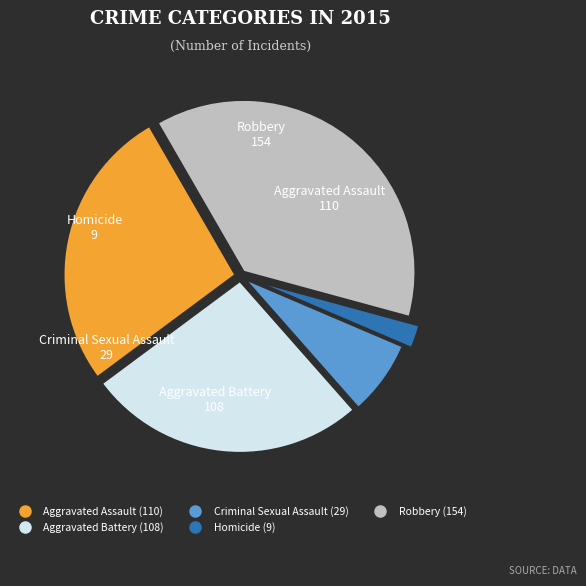

Between Robbery and Homicide, which is larger?

Robbery